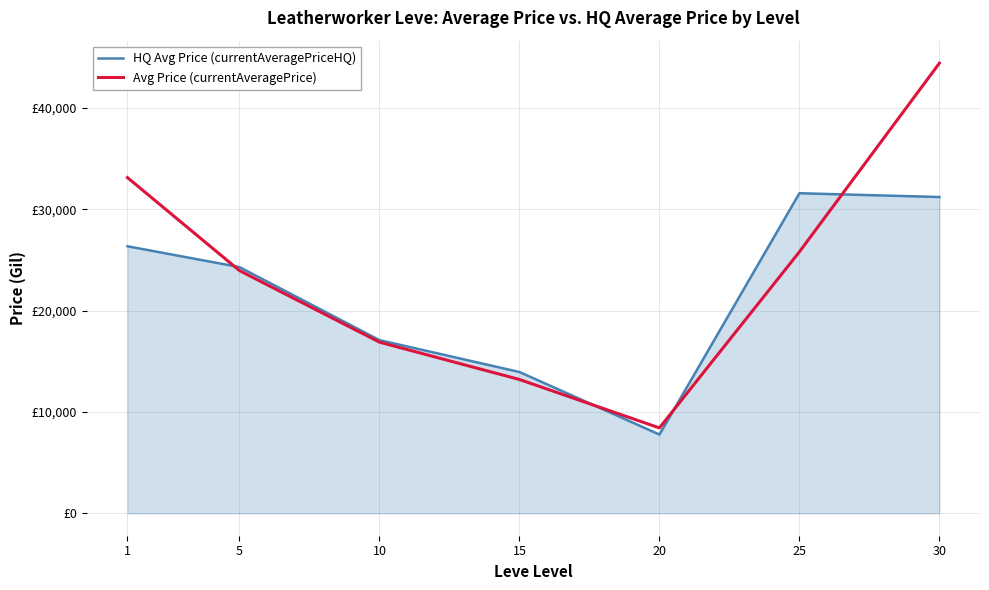

Does the chart have visible grid lines?

Yes